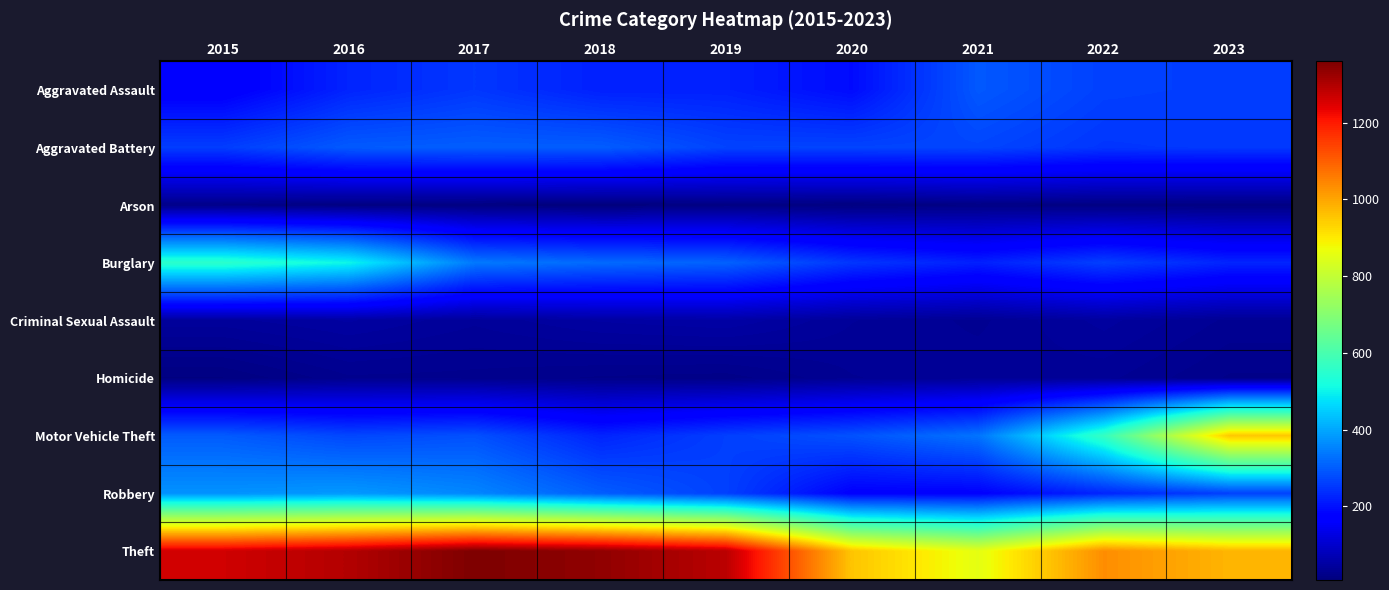

At which category is the sum across all series the highest?

2016